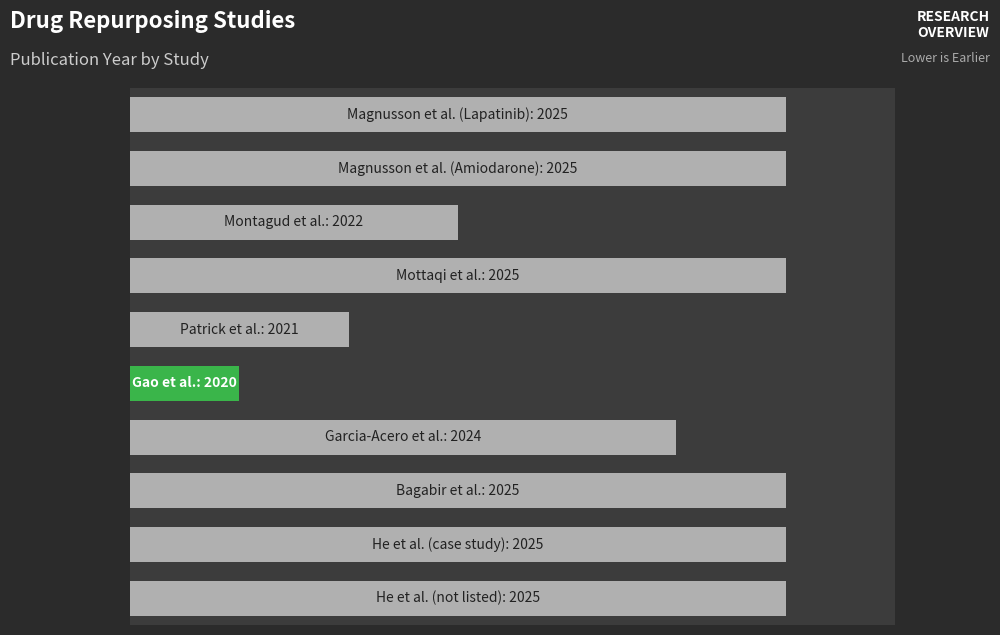

What is the ratio of the value at 5 to the value at 4?

0.5